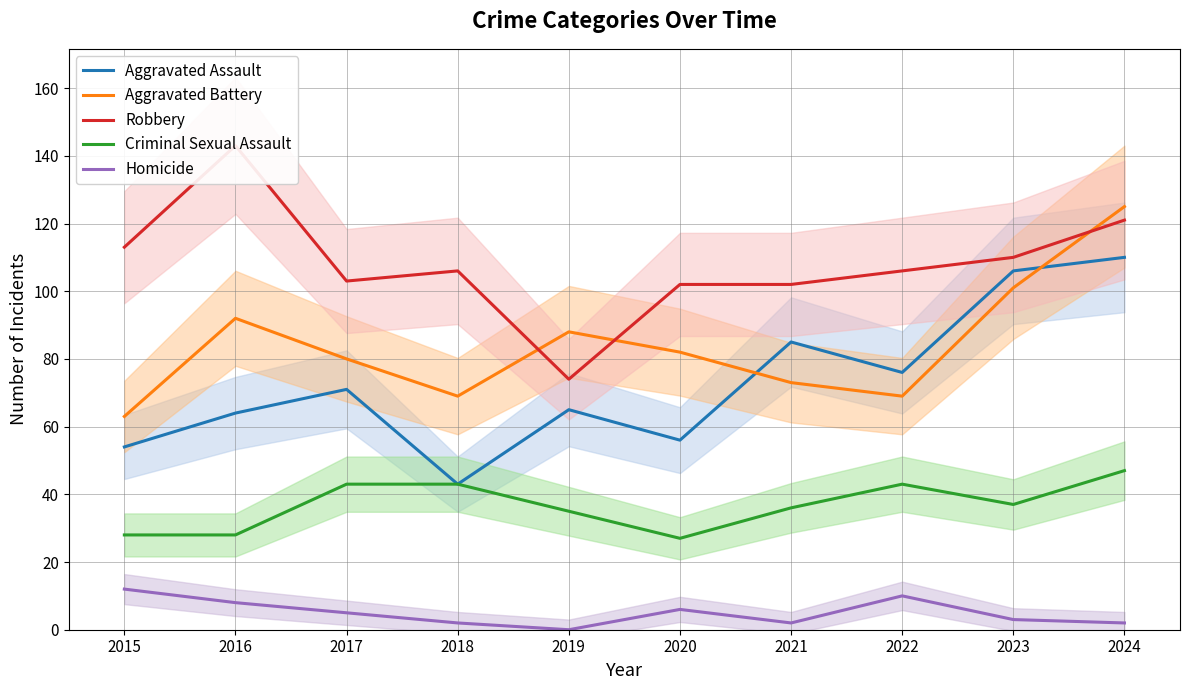

True or false: Aggravated Assault has a value of 61 at 2024.

False